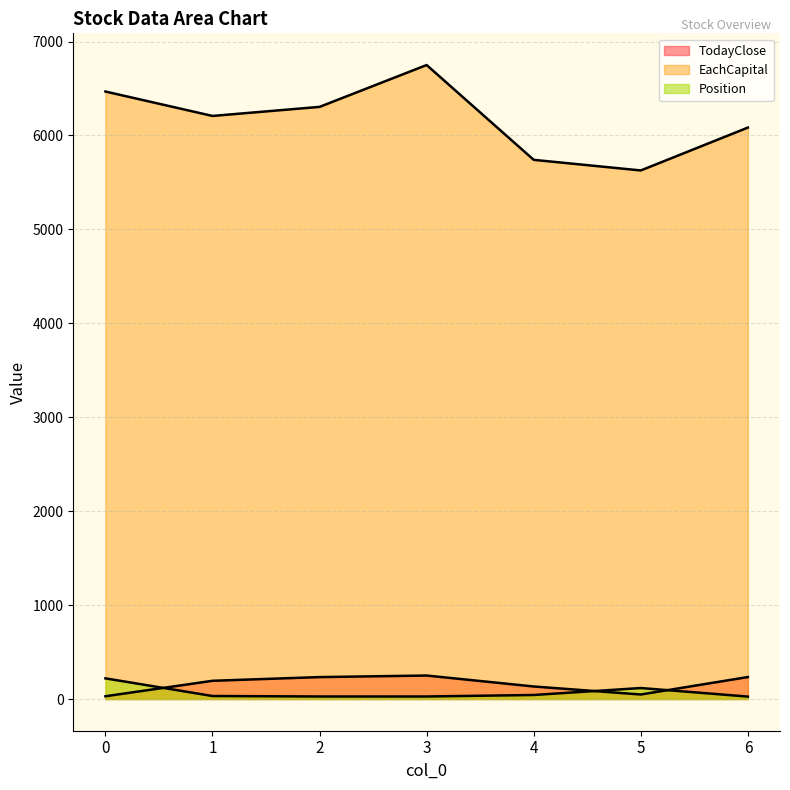

Rank the categories by Position value from highest to lowest.

0, 5, 4, 1, 2, 3, 6